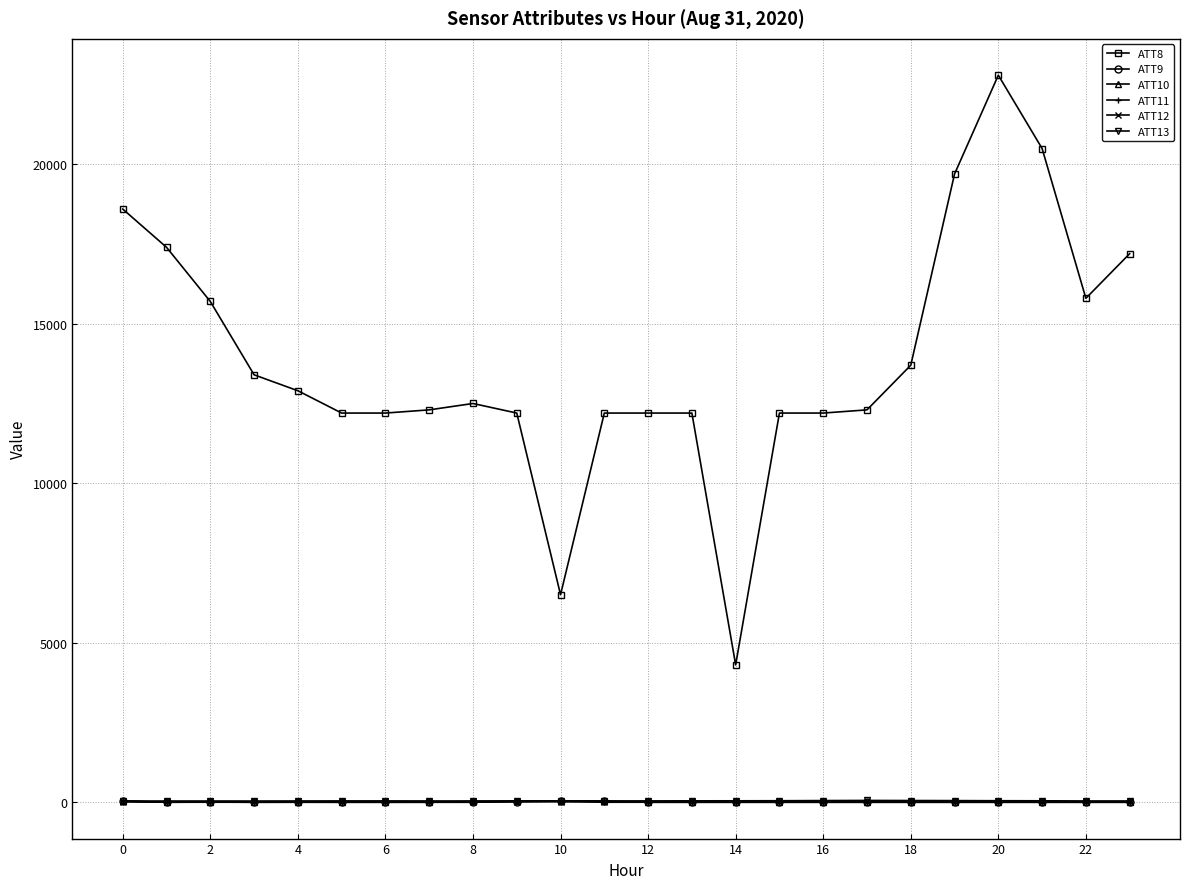

True or false: ATT8 and ATT13 cross at least once.

False